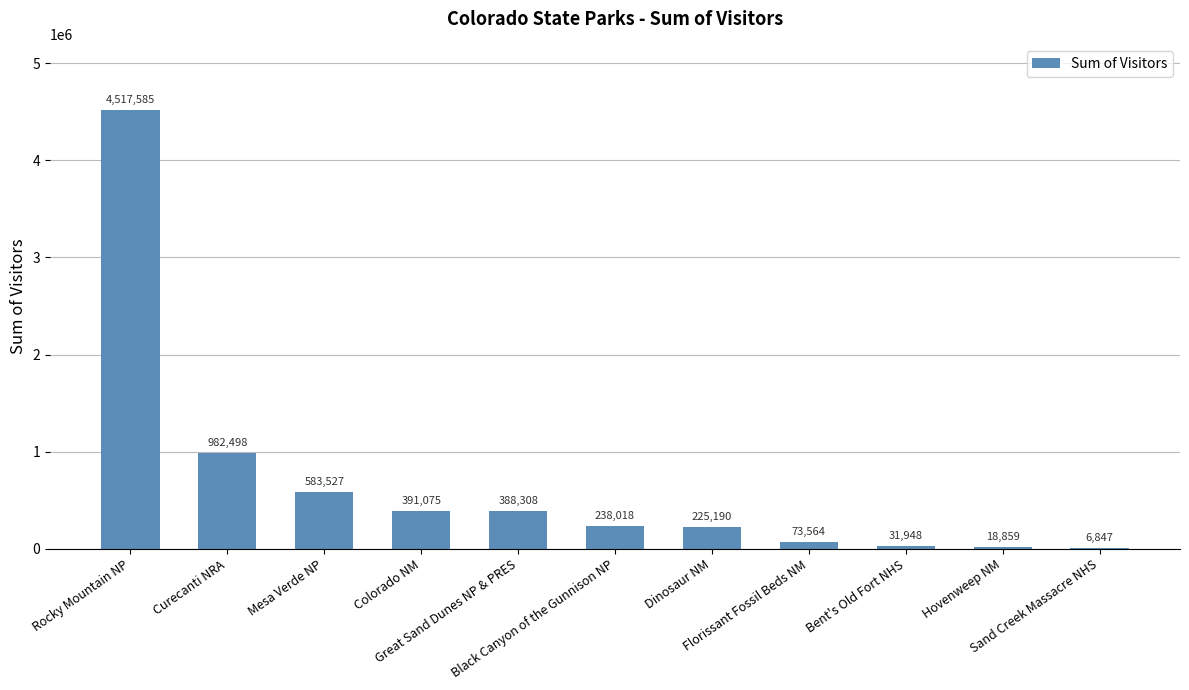

Which has a higher value, Black Canyon of the Gunnison NP or Great Sand Dunes NP & PRES?

Great Sand Dunes NP & PRES